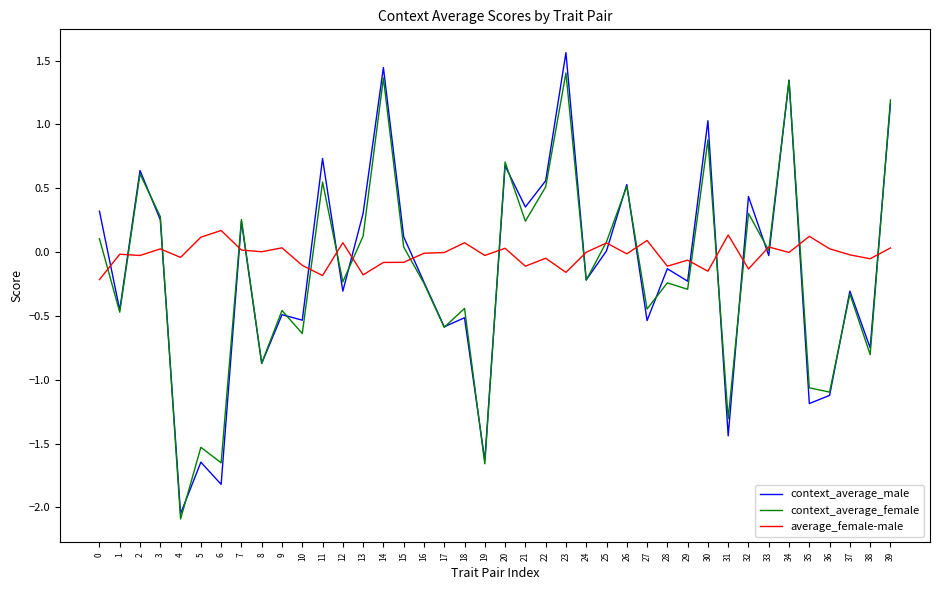

Which category has the lowest value in the context_average_male series?

4